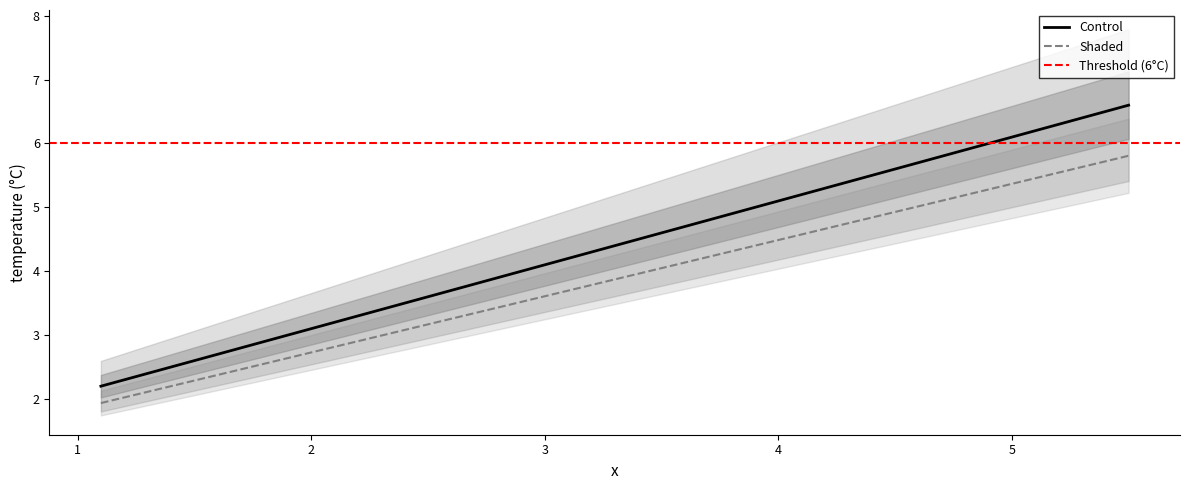

Reading left to right, transcribe all the data shown in this chart.

1.1=2.2	3.3=4.4	5.5=6.6